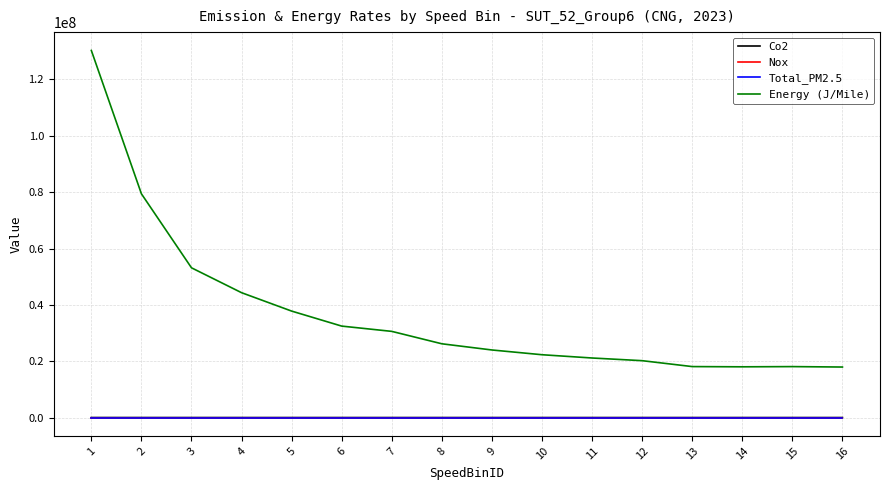

Is it true that Total_PM2.5 equals 0.0 at 4?

True